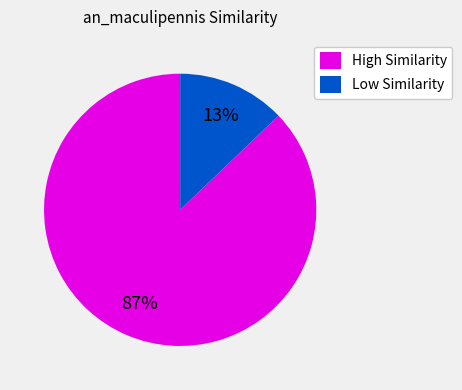

To the nearest percent, what is the difference between the Low Similarity and High Similarity slice percentages?

74%